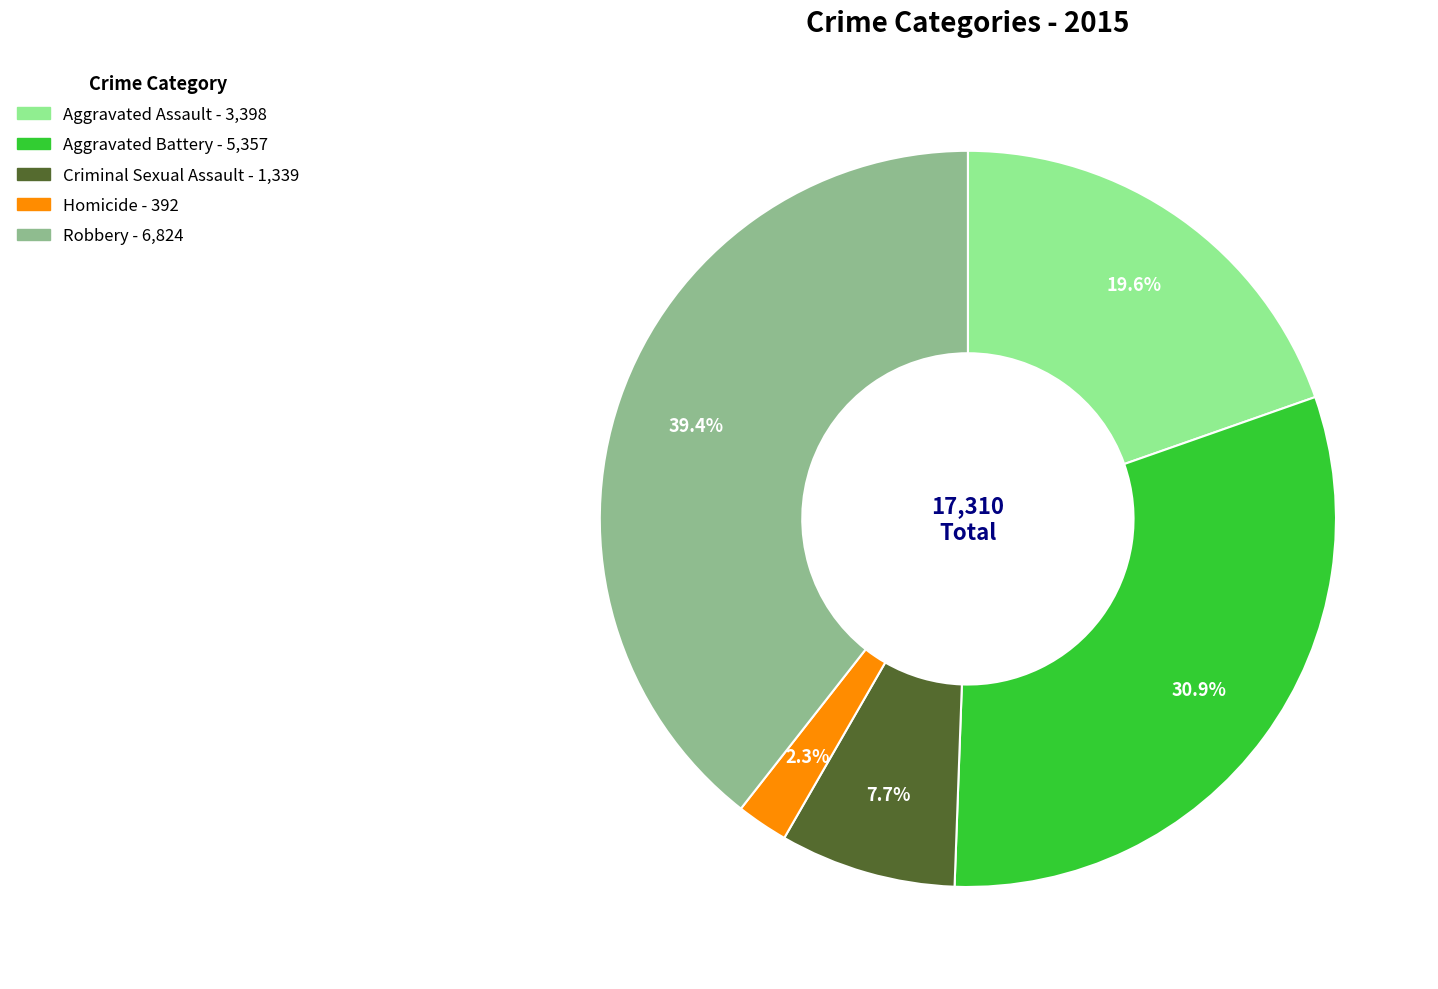

Do Criminal Sexual Assault and Homicide together represent more than half of the pie?

No